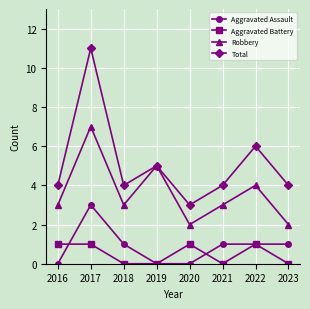

What is the maximum value shown in the chart?

11